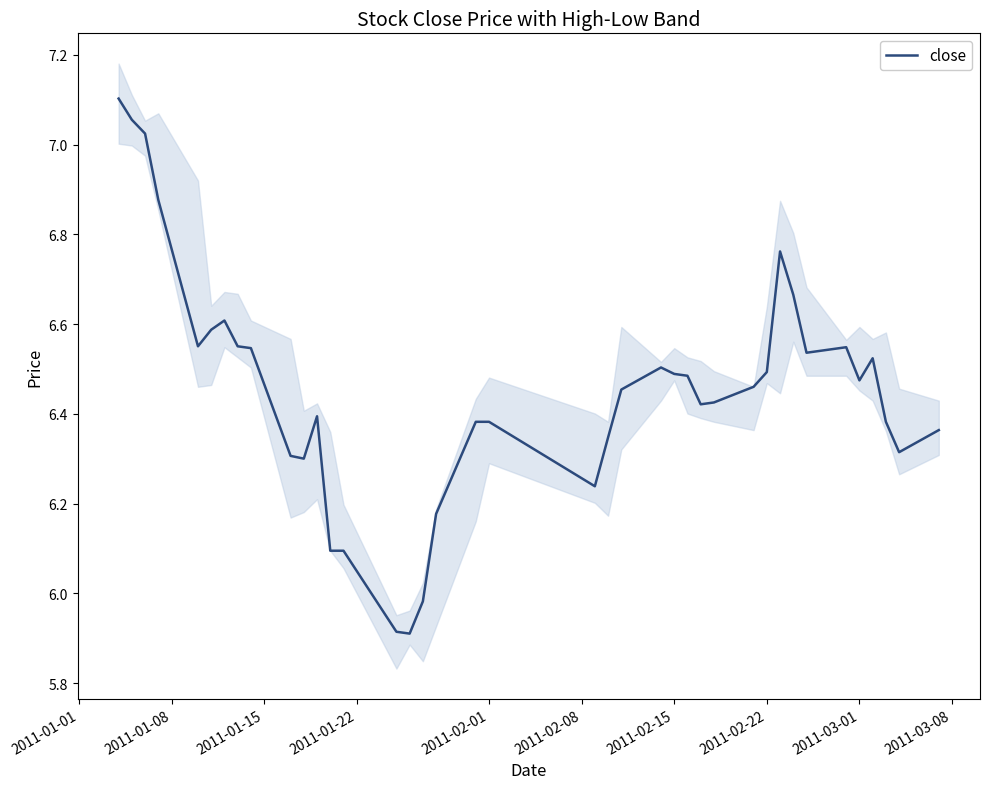

What is the greatest value displayed?

7.1